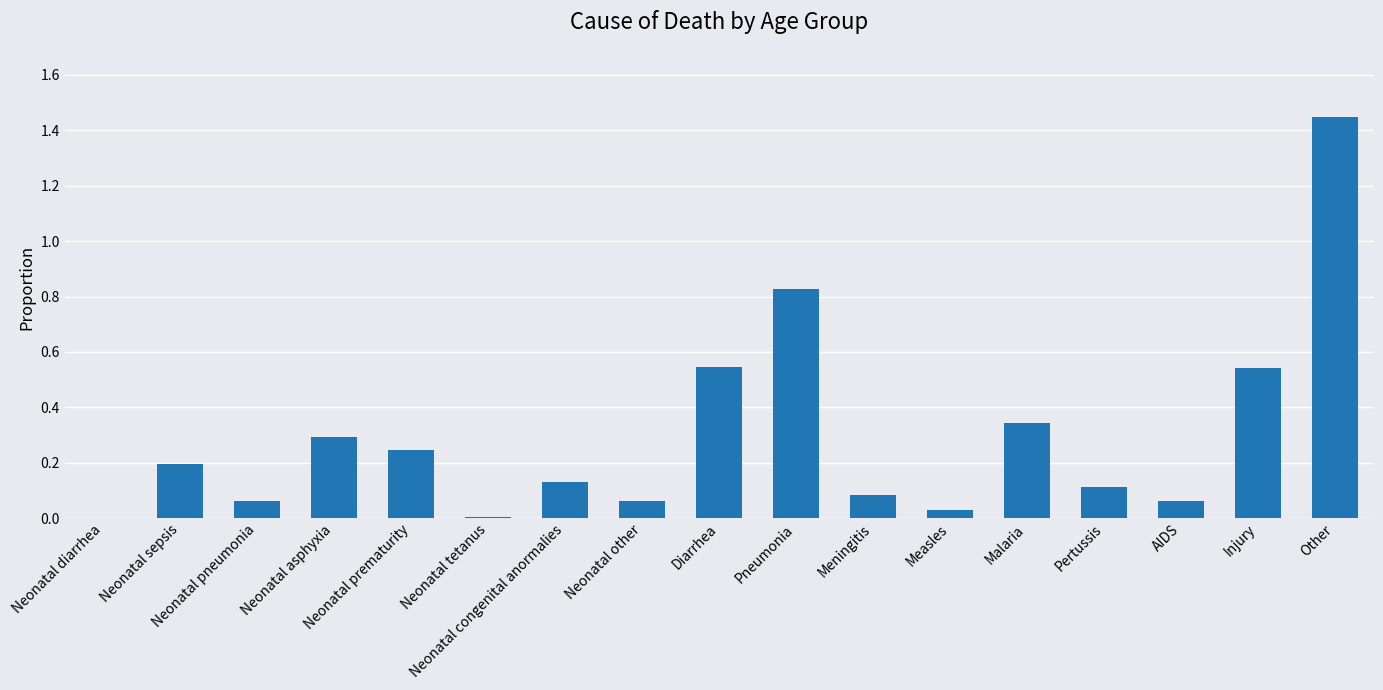

Between Pneumonia and Neonatal asphyxia, which is larger?

Pneumonia